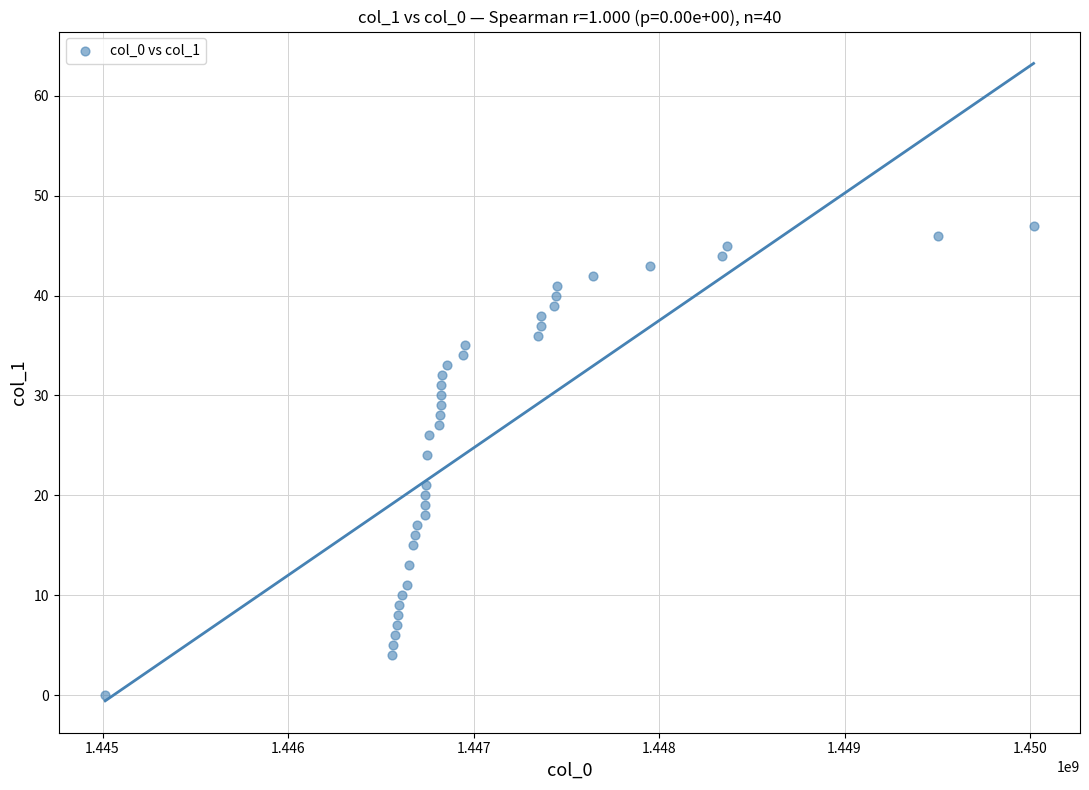

What is the range of X values (max minus min)?

5004894